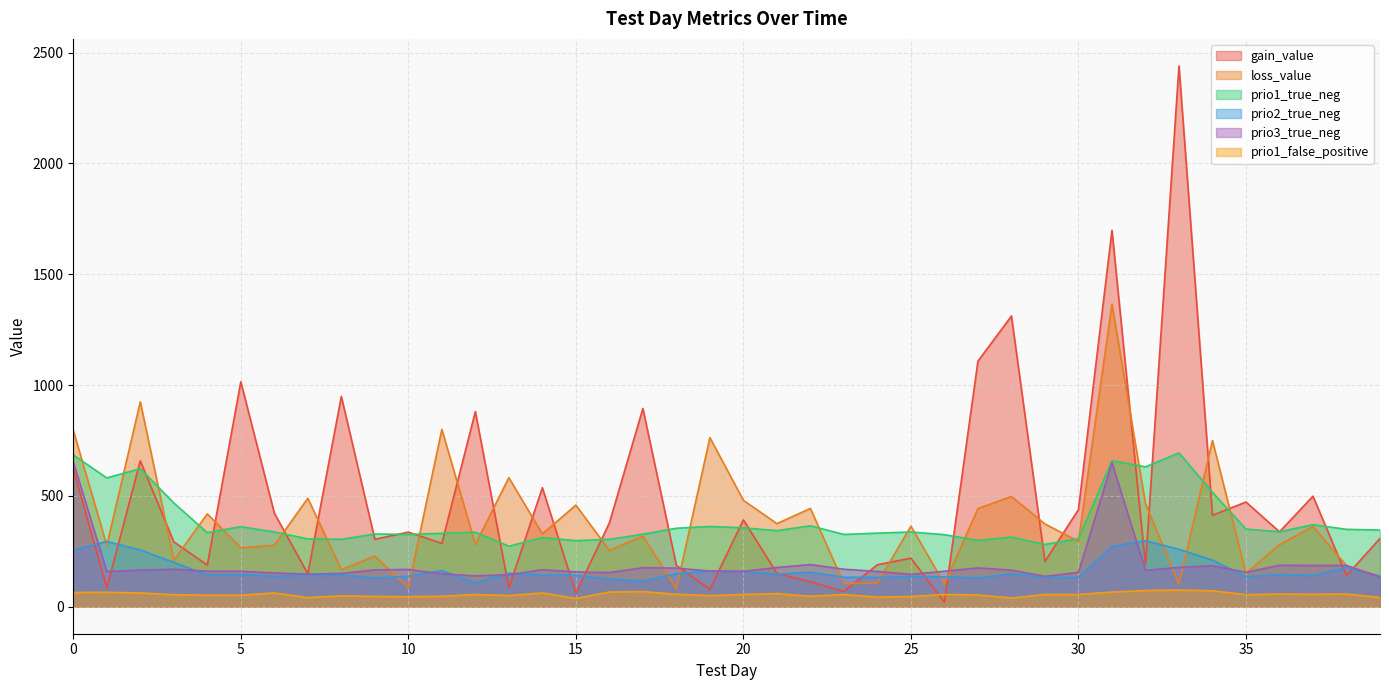

Reading left to right, extract all data points from this chart.

gain_value: 0=622.9	1=84.8	2=658.2	3=292.6	4=187.8	5=1015.0	6=422.2	7=148.2	8=949.0	9=304.2	10=336.6	11=285.6	12=880.5	13=84.5	14=536.6	15=60.9	16=378.1	17=894.5	18=186.3	19=78.0	20=391.8	21=150.5	22=111.8	23=69.0	24=189.4	25=218.8	26=20.2	27=1107.8	28=1311.6	29=204.2	30=438.1	31=1698.4	32=188.4	33=2440.2	34=412.6	35=472.4	36=337.9	37=498.7	38=140.0	39=308.1
loss_value: 0=795.9	1=276.2	2=924.6	3=209.8	4=419.0	5=265.4	6=277.1	7=489.4	8=167.1	9=228.4	10=85.2	11=800.1	12=281.1	13=582.1	14=328.2	15=458.2	16=253.9	17=318.6	18=80.8	19=762.9	20=480.1	21=374.7	22=443.4	23=103.5	24=107.0	25=363.4	26=101.8	27=442.6	28=497.4	29=373.3	30=294.8	31=1364.7	32=464.6	33=101.7	34=749.7	35=150.3	36=279.8	37=362.1	38=185.3	39=137.5
prio1_true_neg: 0=685.0	1=581.0	2=623.0	3=468.0	4=334.0	5=361.0	6=337.0	7=306.0	8=304.0	9=328.0	10=326.0	11=331.0	12=336.0	13=273.0	14=312.0	15=298.0	16=304.0	17=327.0	18=354.0	19=362.0	20=356.0	21=343.0	22=365.0	23=326.0	24=332.0	25=337.0	26=325.0	27=299.0	28=314.0	29=281.0	30=307.0	31=659.0	32=631.0	33=694.0	34=516.0	35=350.0	36=338.0	37=370.0	38=349.0	39=346.0
prio2_true_neg: 0=257.0	1=294.0	2=256.0	3=200.0	4=143.0	5=146.0	6=137.0	7=141.0	8=143.0	9=130.0	10=137.0	11=163.0	12=108.0	13=151.0	14=142.0	15=142.0	16=125.0	17=116.0	18=149.0	19=161.0	20=160.0	21=146.0	22=156.0	23=133.0	24=132.0	25=136.0	26=135.0	27=130.0	28=148.0	29=133.0	30=132.0	31=272.0	32=298.0	33=259.0	34=210.0	35=135.0	36=146.0	37=141.0	38=177.0	39=138.0
prio3_true_neg: 0=653.0	1=159.0	2=165.0	3=169.0	4=160.0	5=160.0	6=152.0	7=147.0	8=150.0	9=166.0	10=168.0	11=148.0	12=139.0	13=144.0	14=167.0	15=157.0	16=154.0	17=176.0	18=174.0	19=161.0	20=159.0	21=177.0	22=190.0	23=169.0	24=159.0	25=146.0	26=160.0	27=175.0	28=165.0	29=137.0	30=155.0	31=650.0	32=164.0	33=177.0	34=185.0	35=155.0	36=187.0	37=186.0	38=186.0	39=133.0
prio1_false_positive: 0=64.0	1=65.0	2=62.0	3=54.0	4=52.0	5=52.0	6=62.0	7=41.0	8=49.0	9=46.0	10=45.0	11=47.0	12=55.0	13=50.0	14=62.0	15=37.0	16=66.0	17=68.0	18=56.0	19=50.0	20=55.0	21=59.0	22=47.0	23=55.0	24=43.0	25=46.0	26=55.0	27=53.0	28=39.0	29=55.0	30=55.0	31=66.0	32=73.0	33=75.0	34=72.0	35=54.0	36=57.0	37=56.0	38=57.0	39=42.0